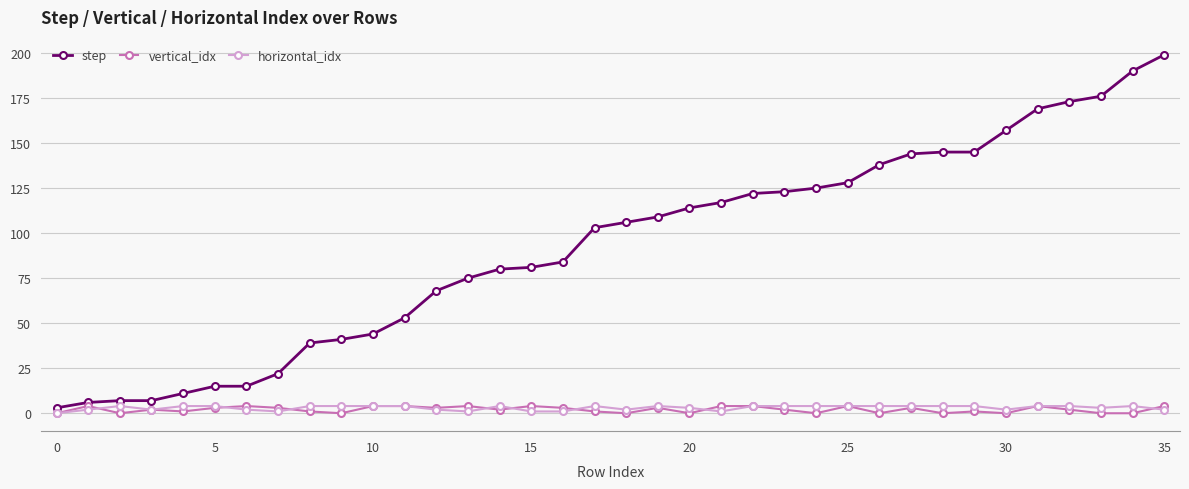

Which series has the largest total across all categories?

step